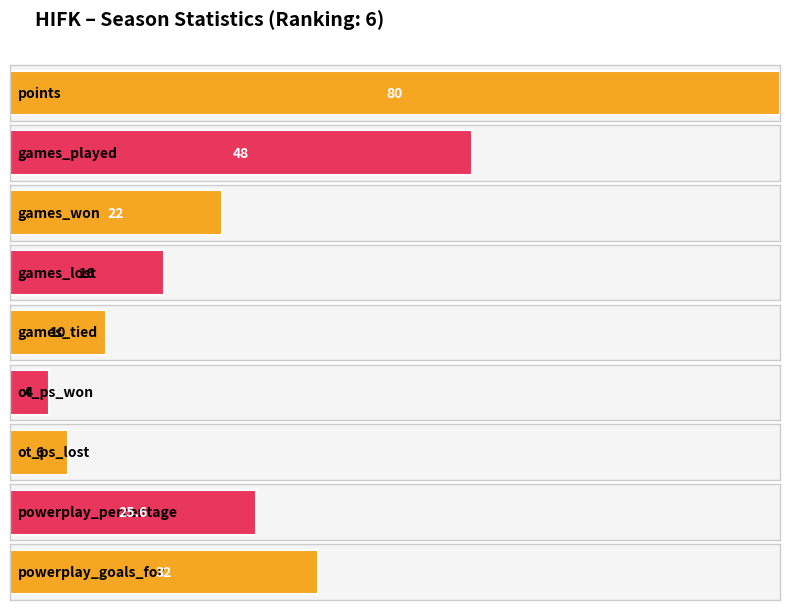

The value at games_played is 48.0. True or false?

True